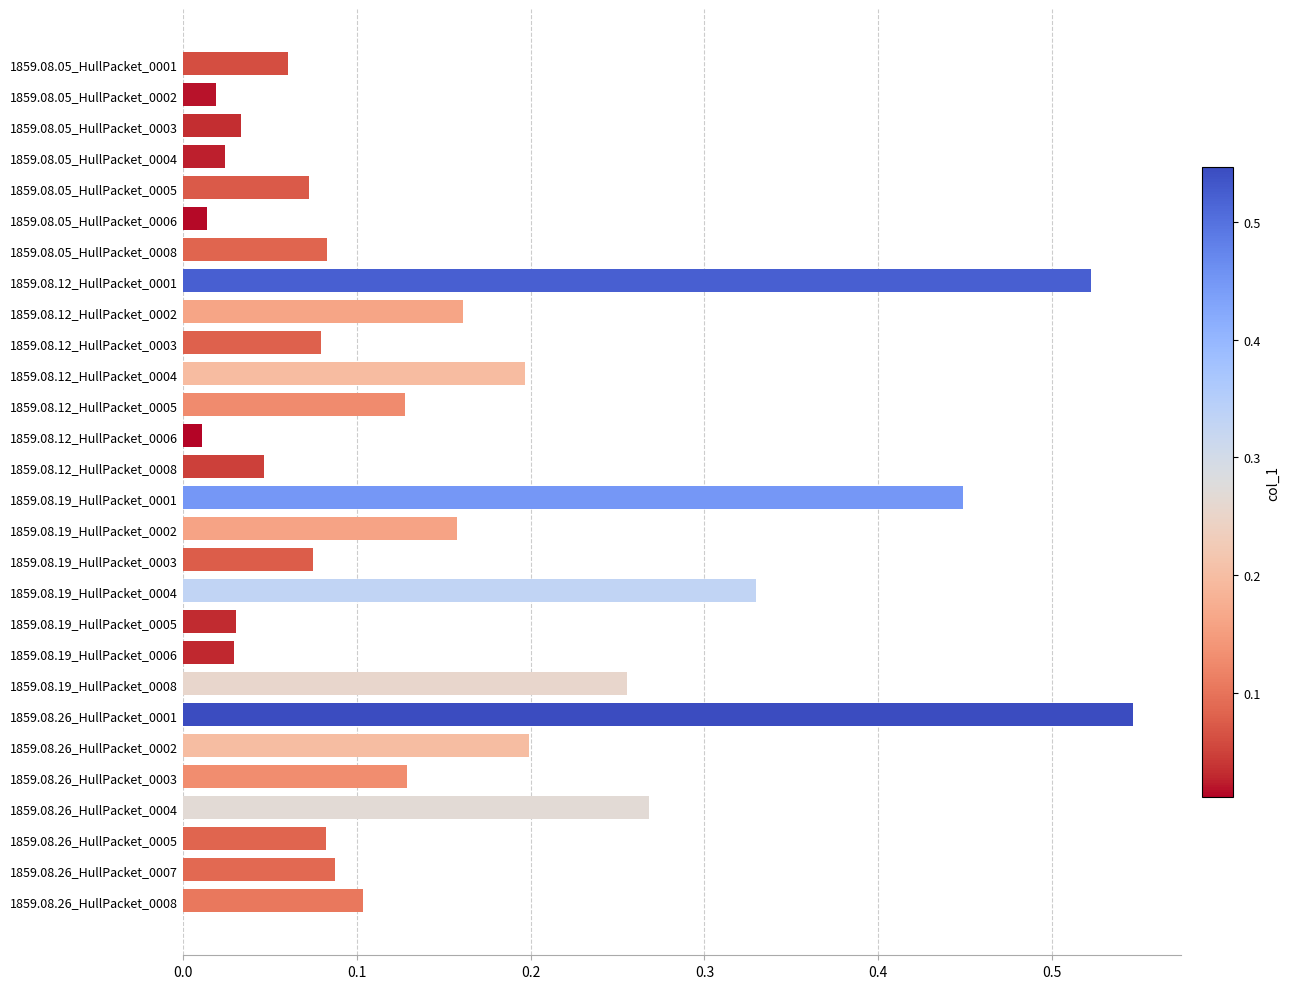

What is the change in value from 1859.08.26_HullPacket_0008 to 1859.08.26_HullPacket_0001?

+0.4